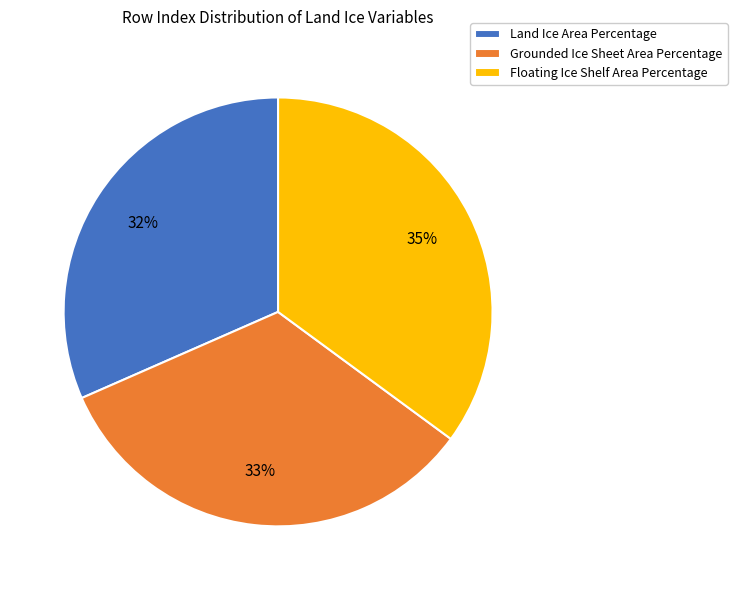

To the nearest percent, what portion does Land Ice Area Percentage represent?

32%